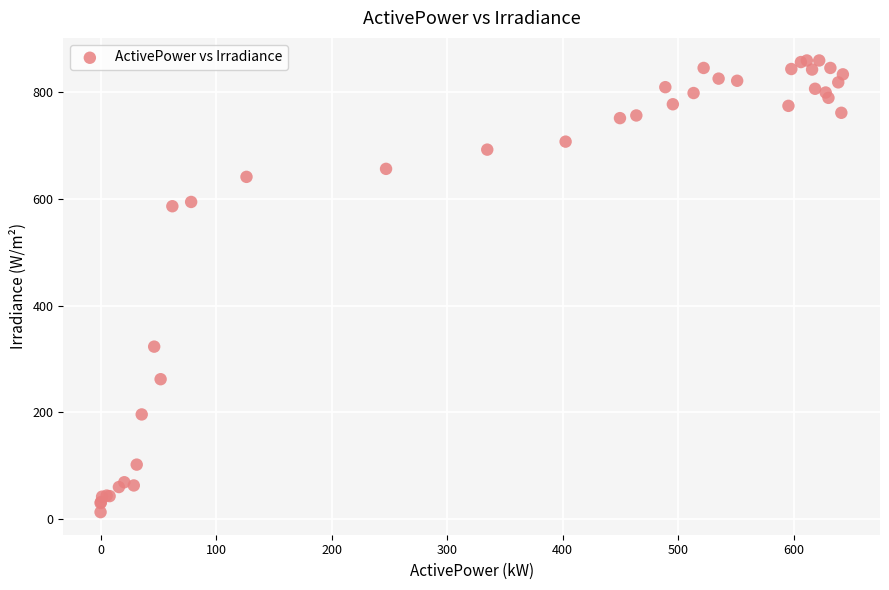

What Y value in the scatter plot is closest to 436?

323